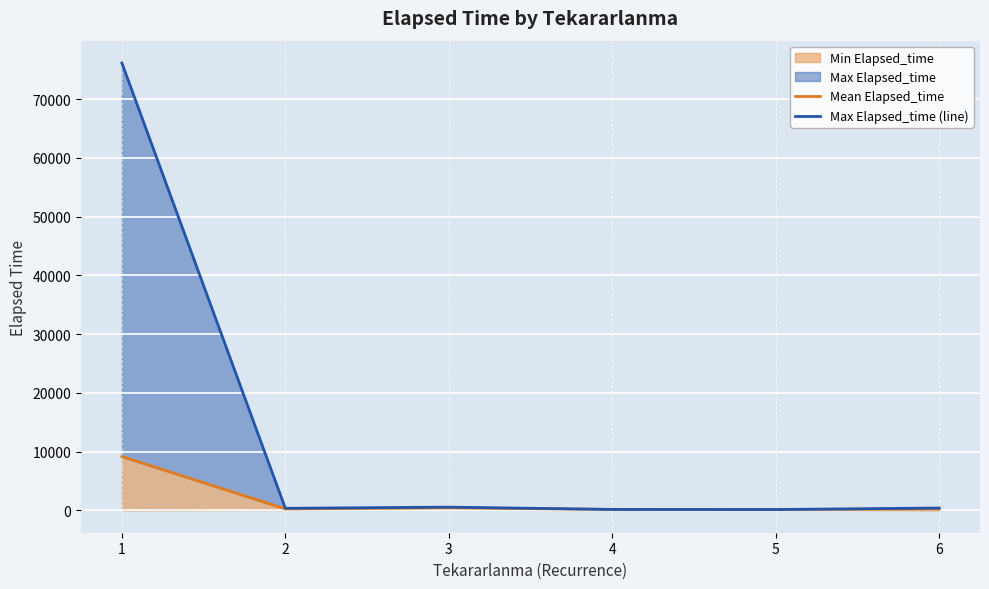

Where is the first local minimum for Mean Elapsed_time?

2